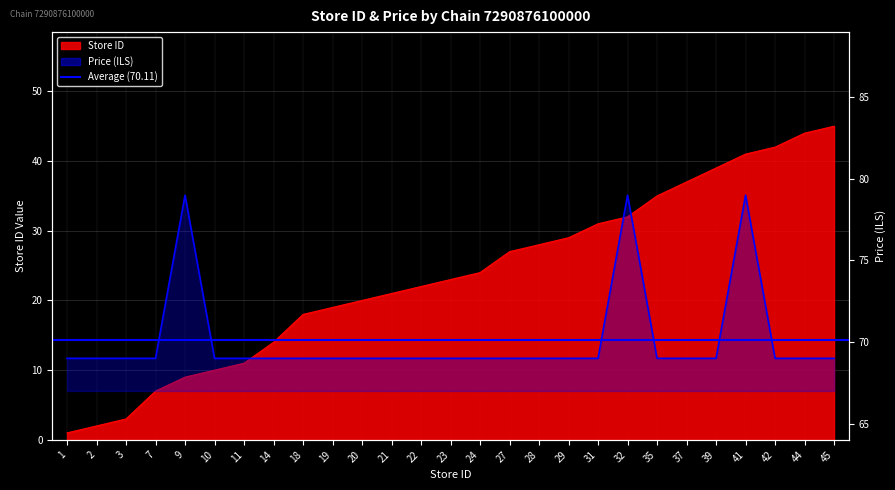

Is it true that price equals 42 at 31?

False